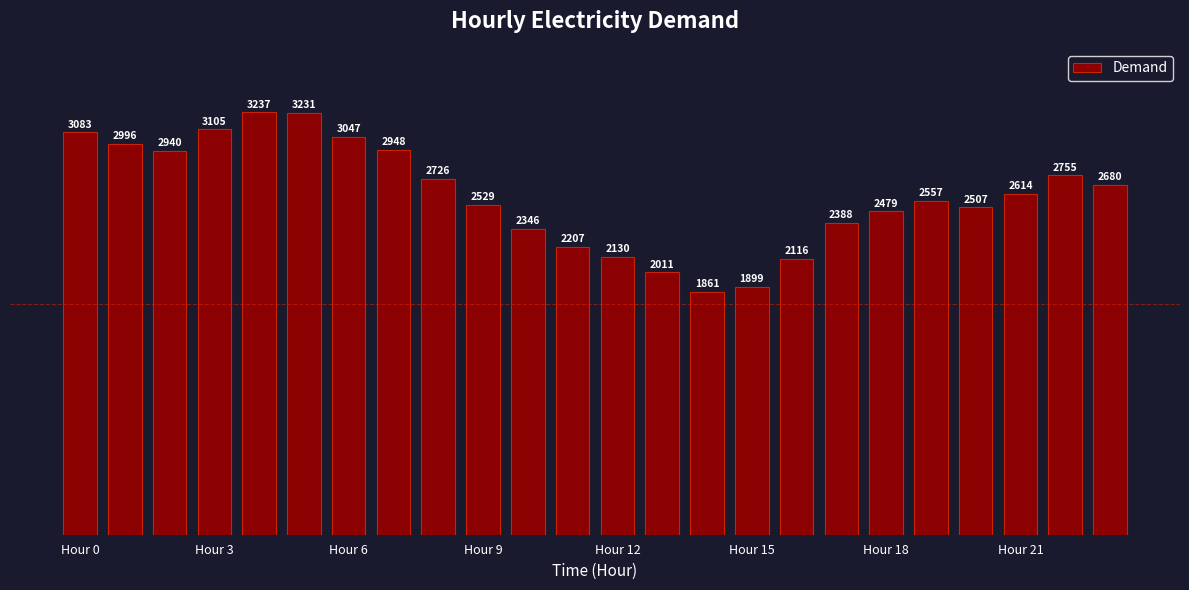

What is the sum of all values?

62392